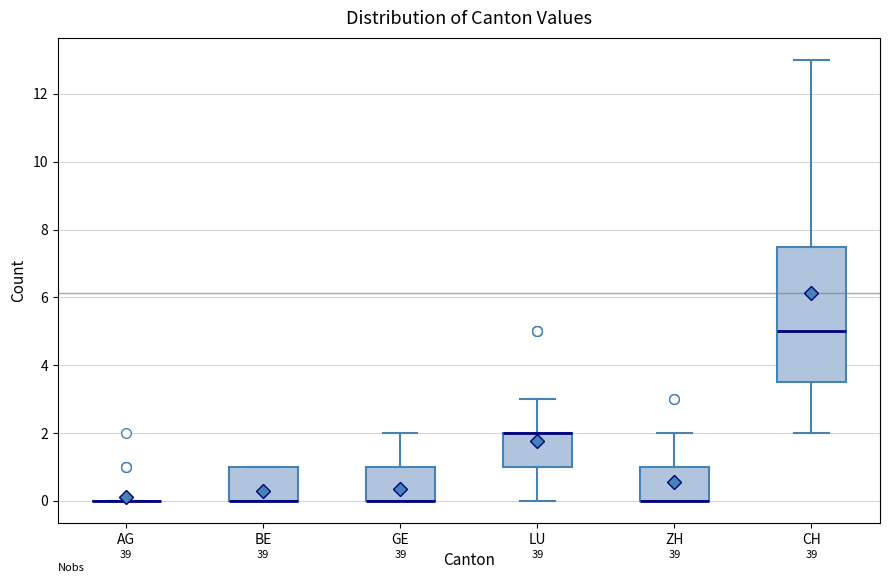

Where does the median line of the box for CH sit on the y-axis? The values are not printed on the chart, so give them approximately, as read against the axis.

5.0